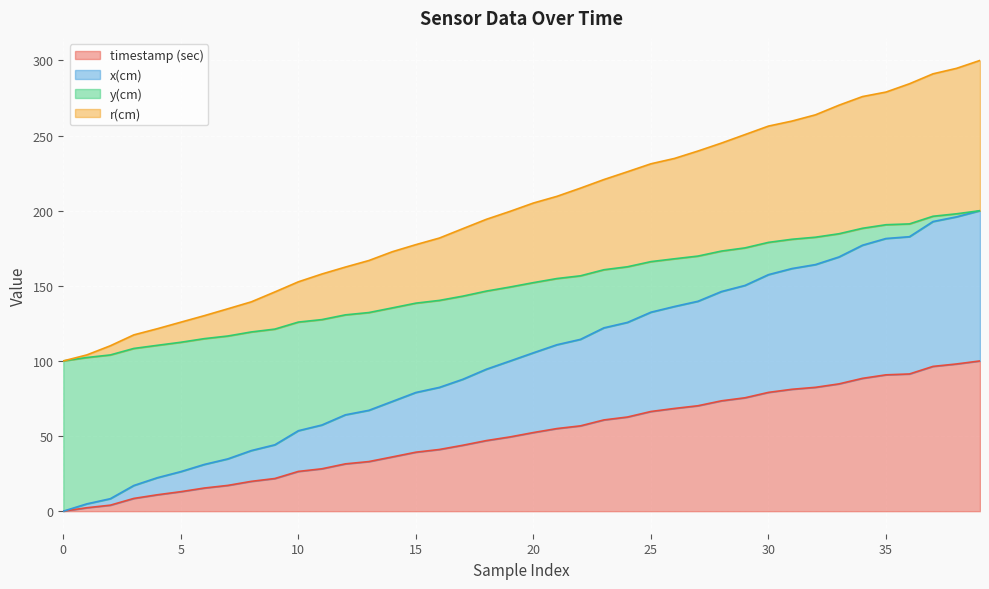

How many lines are shown in the chart?

4